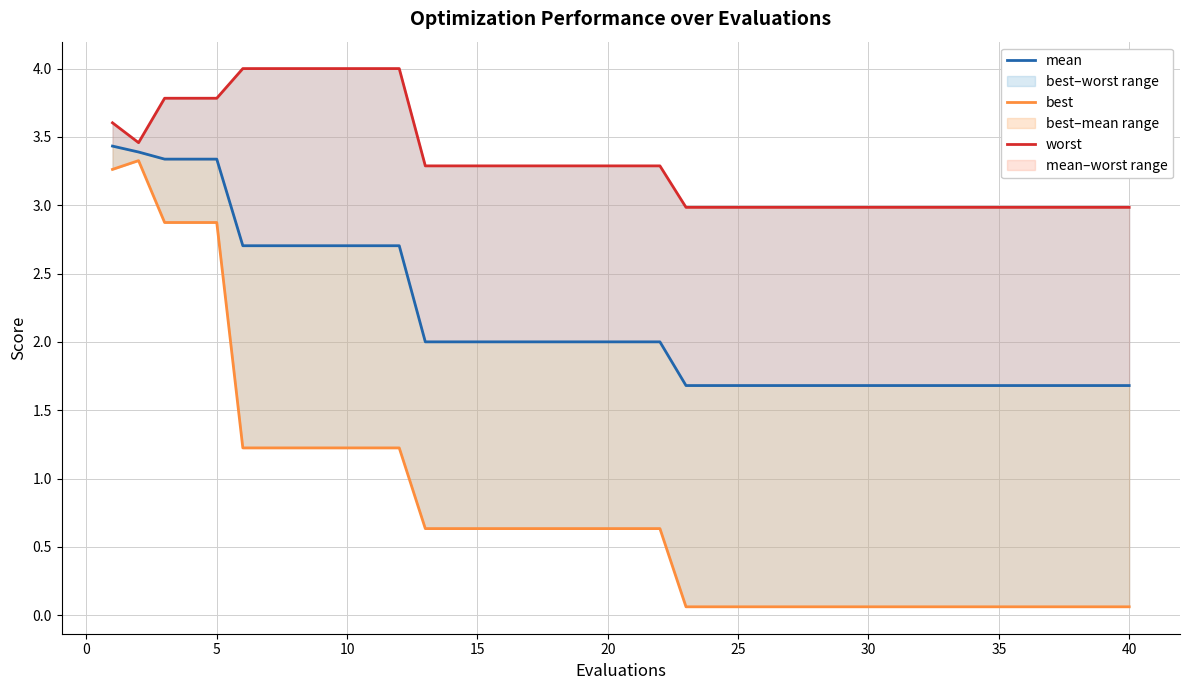

What is the value of the mean point at the 11th from the left?

2.7